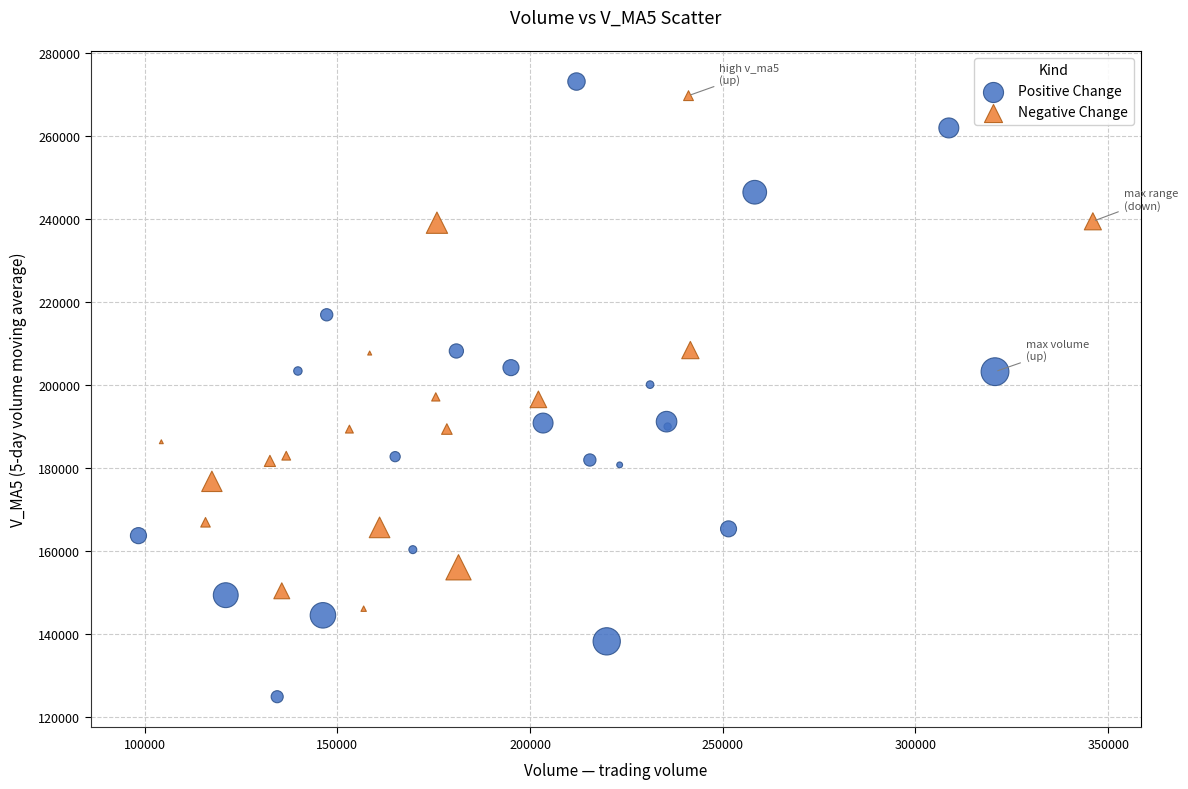

Which series reaches the minimum Y coordinate?

Positive Change